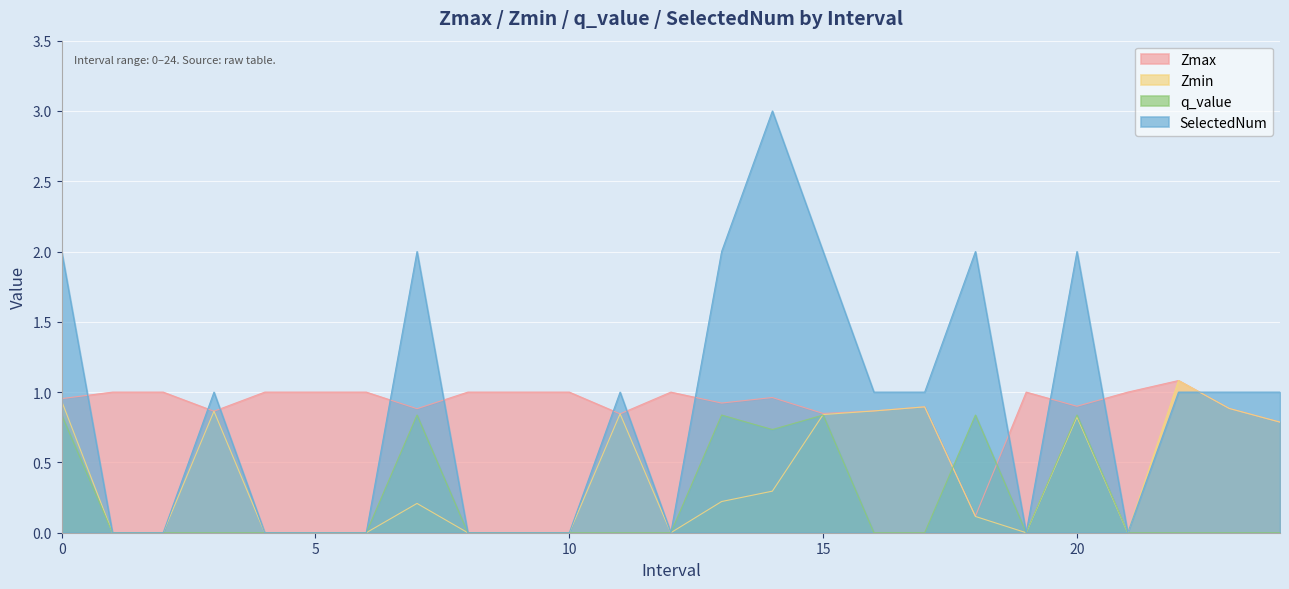

True or false: SelectedNum has more than 2 interior local peaks.

True